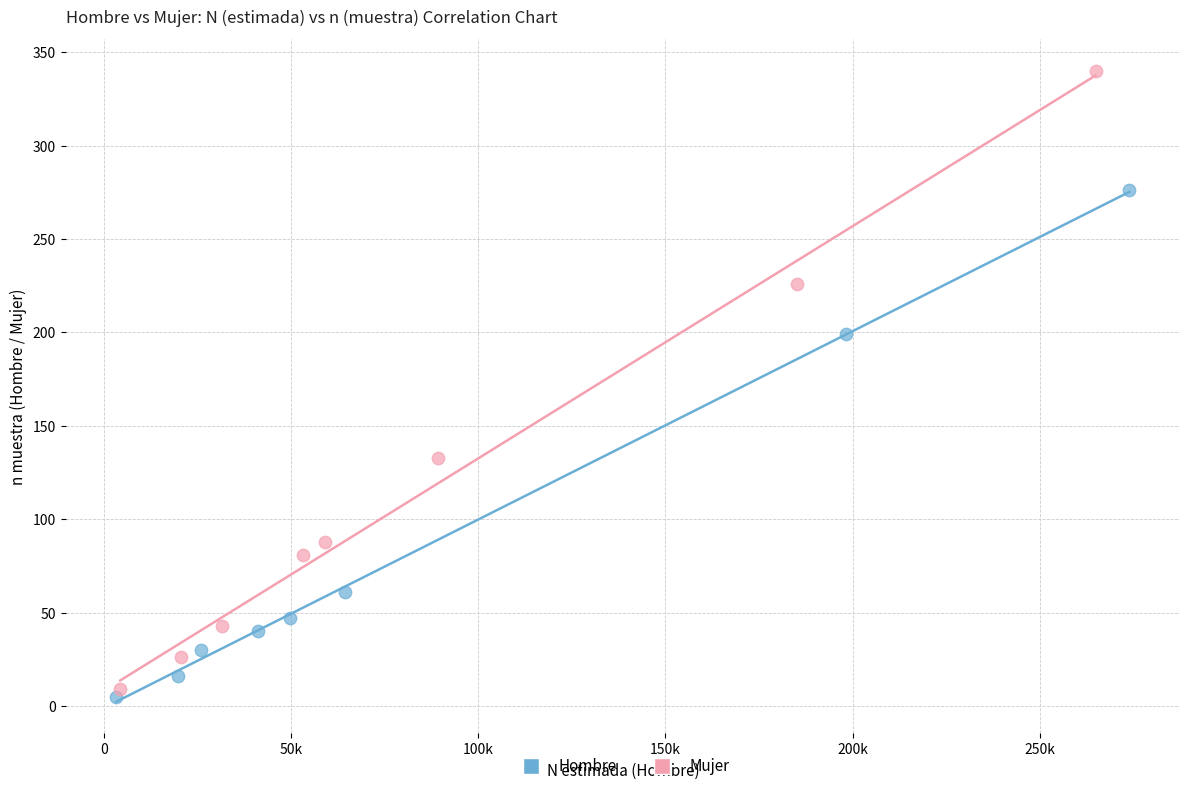

Which series has the widest spread of Y values?

Mujer